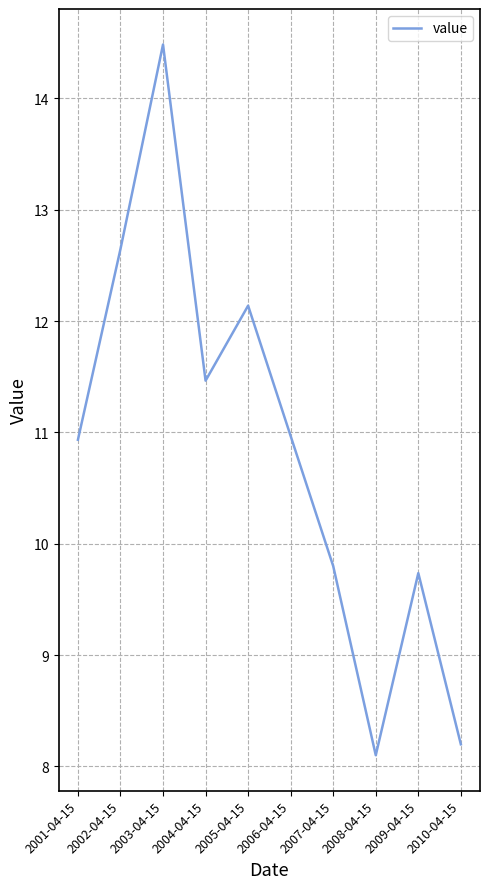

At which category does the data reach its first local peak?

2003-04-15